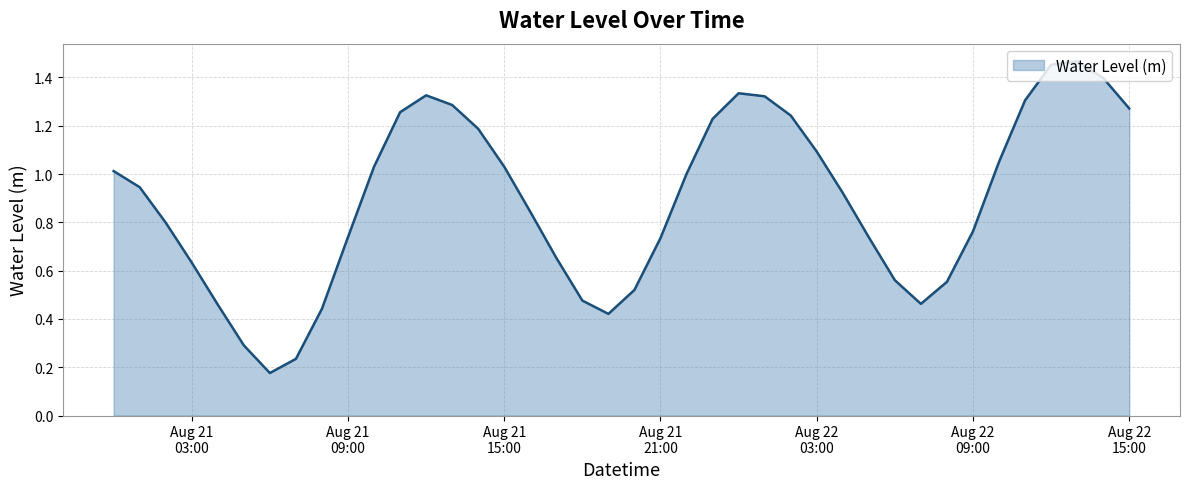

Does the chart display data point markers on the line(s)?

No